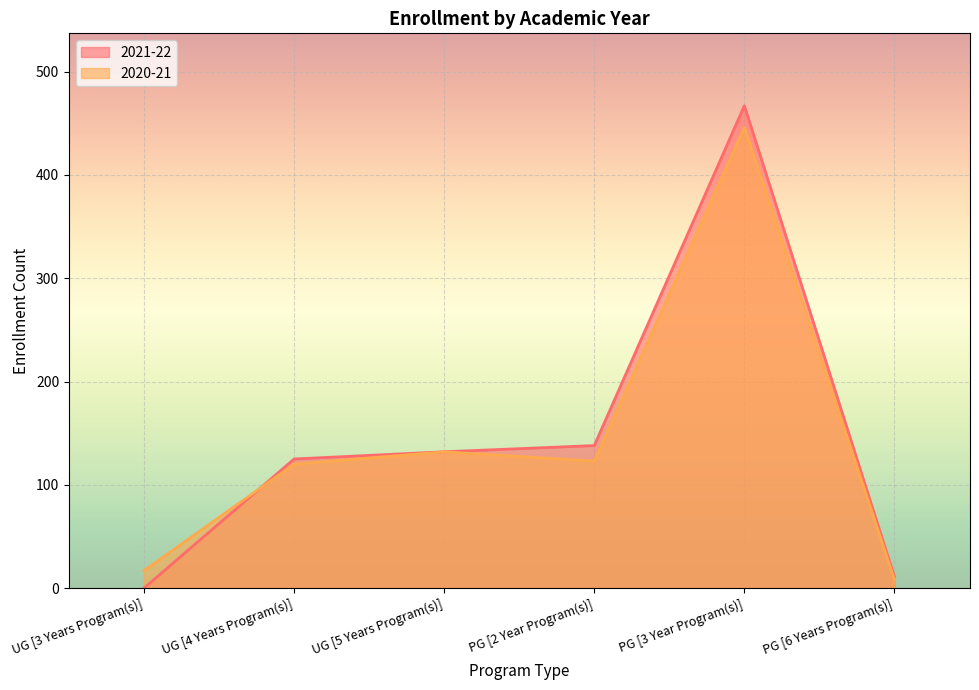

How many categories are shown in the chart?

6